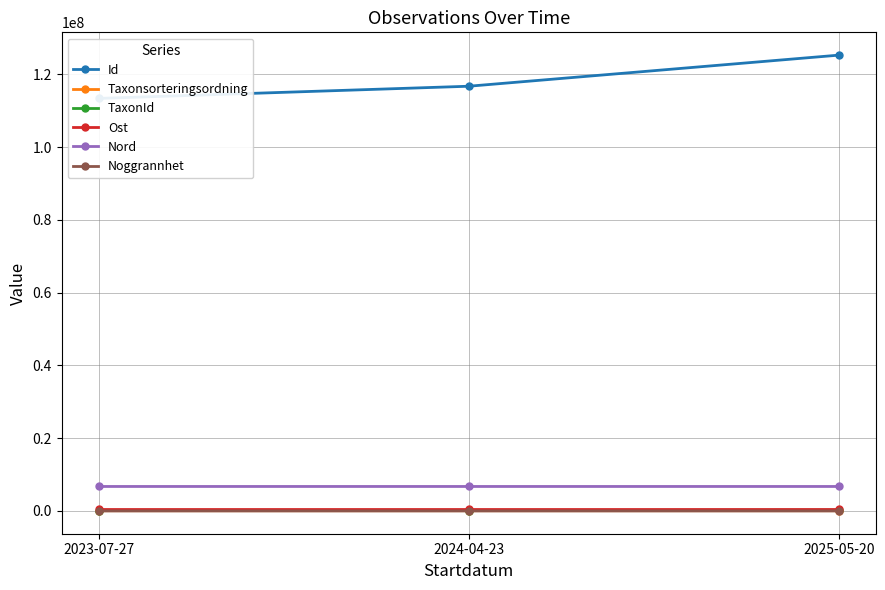

Reading left to right, list all the values displayed in this chart.

Id: 2023-07-27=113353737	2024-04-23=116704993	2025-05-20=125252284
Taxonsorteringsordning: 2023-07-27=58073	2024-04-23=56624	2025-05-20=58517
TaxonId: 2023-07-27=100119	2024-04-23=100065	2025-05-20=208242
Ost: 2023-07-27=640740	2024-04-23=640716	2025-05-20=640740
Nord: 2023-07-27=6721244	2024-04-23=6721283	2025-05-20=6721244
Noggrannhet: 2023-07-27=85	2024-04-23=25	2025-05-20=85